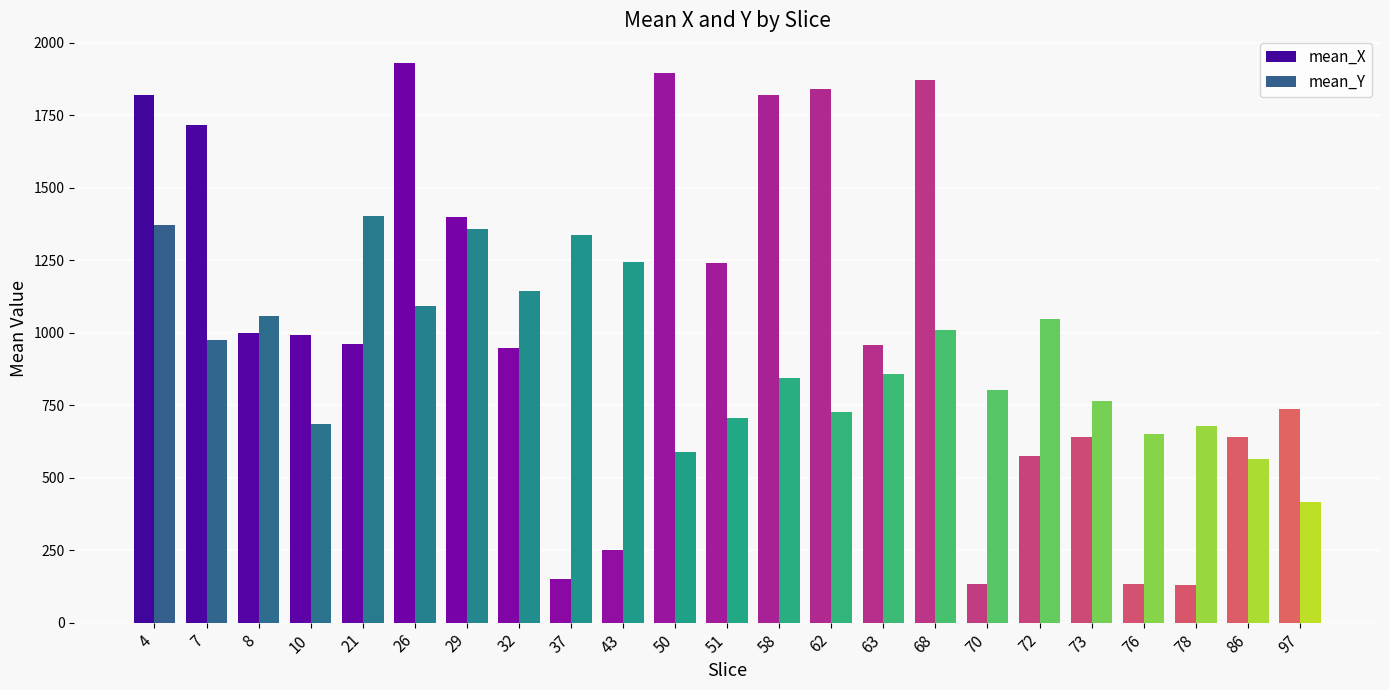

Which label corresponds to the largest value in the chart?

26